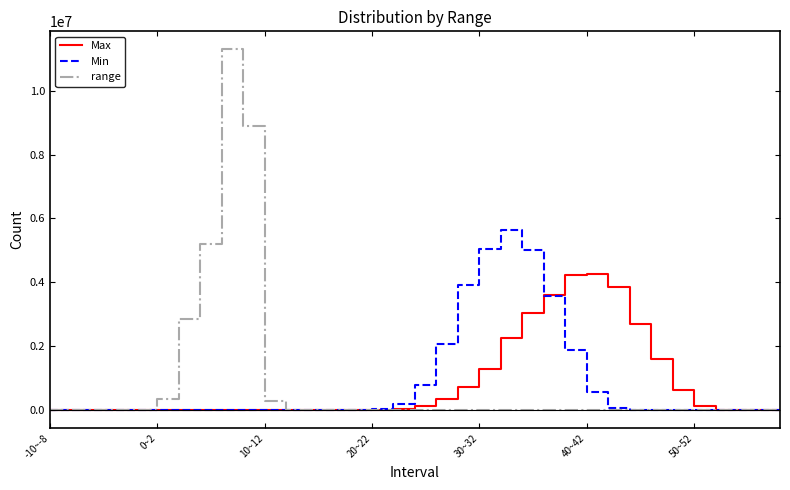

Which series has the widest spread of values?

range